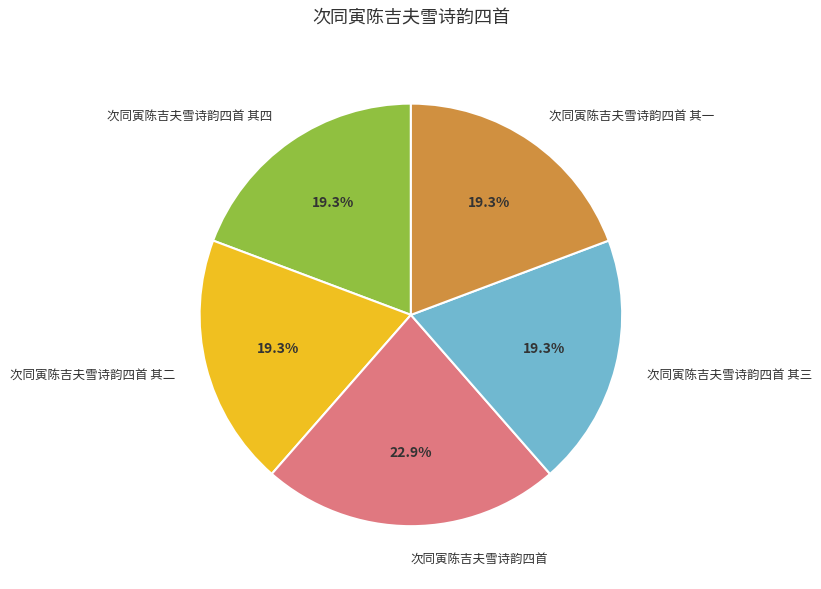

Is it true that 次同寅陈吉夫雪诗韵四首 其三 is 19% of the pie?

True